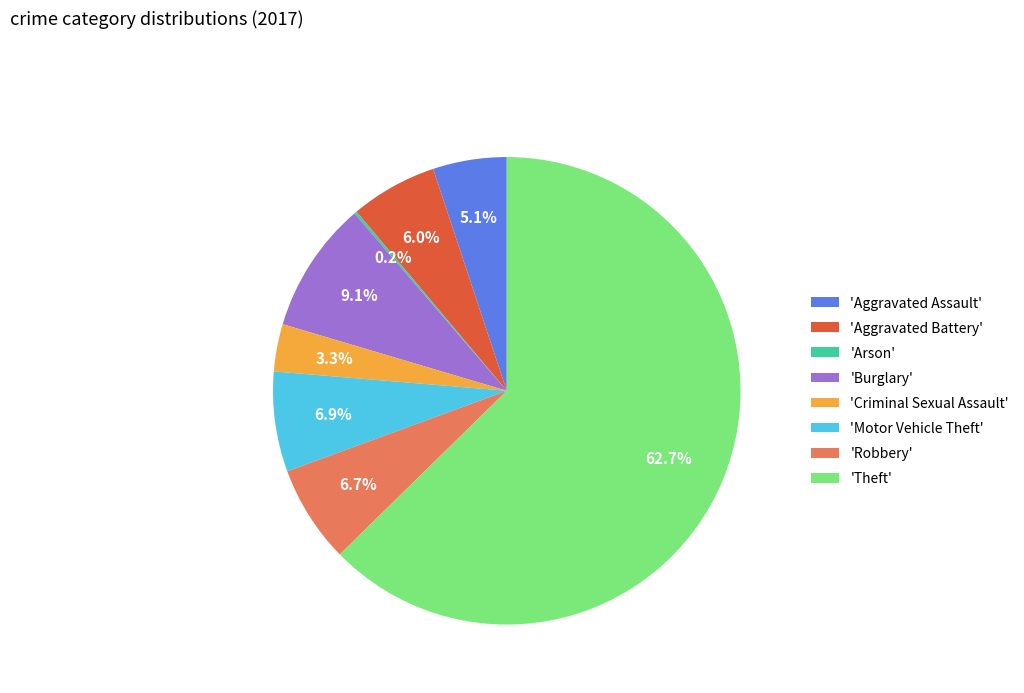

Which category accounts for the majority?

'Theft'